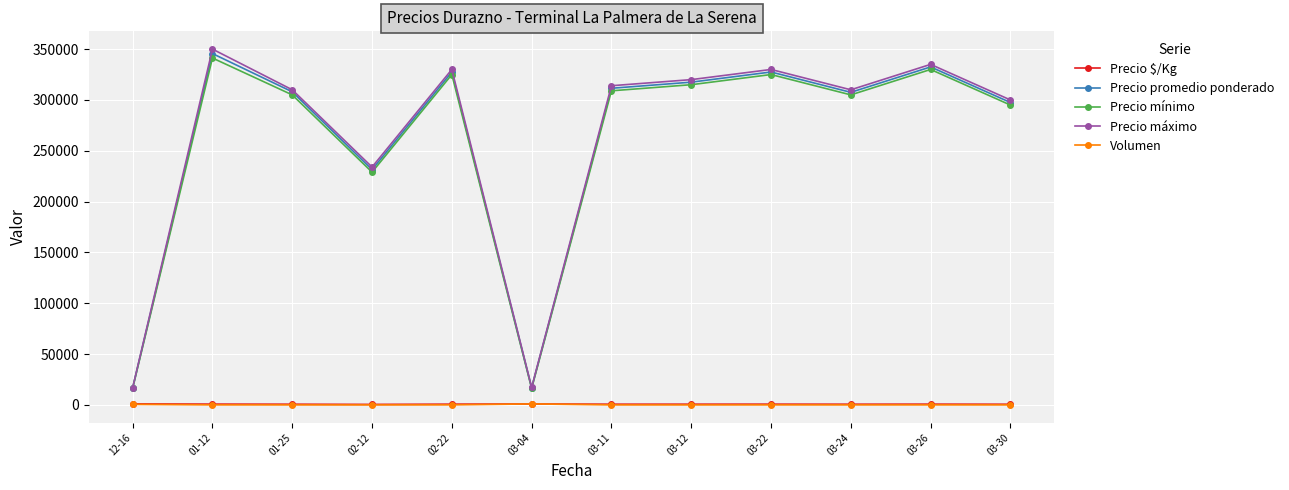

How many lines are shown in the chart?

5